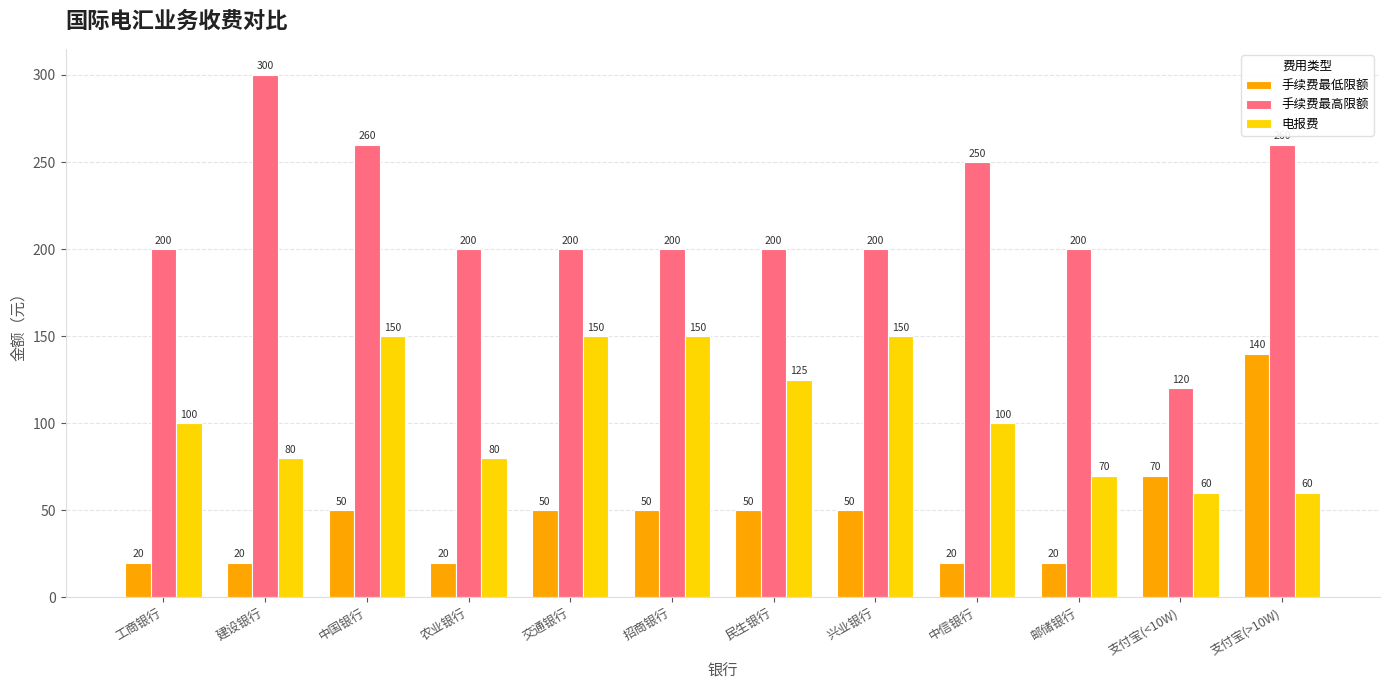

Rank the series at 农业银行 from highest to lowest value.

手续费最高限额, 电报费, 手续费最低限额